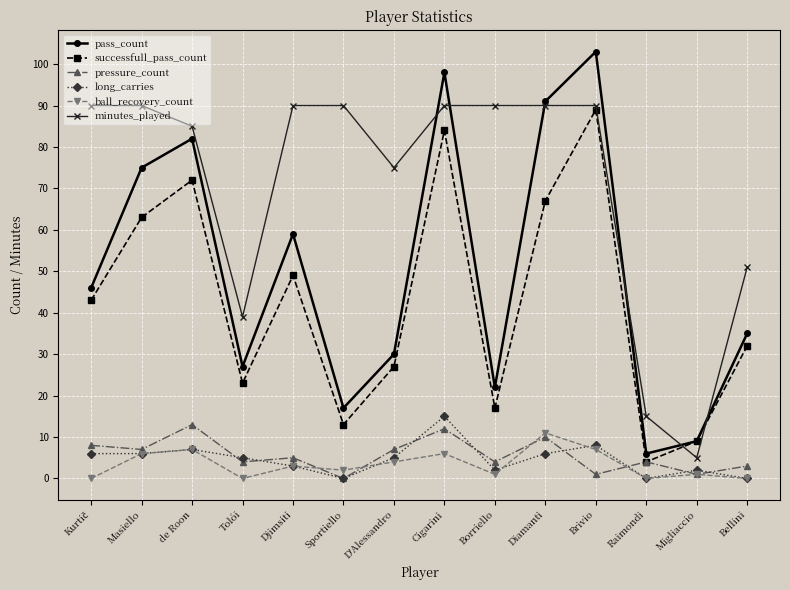

How many values in the pass_count series are below 46?

7